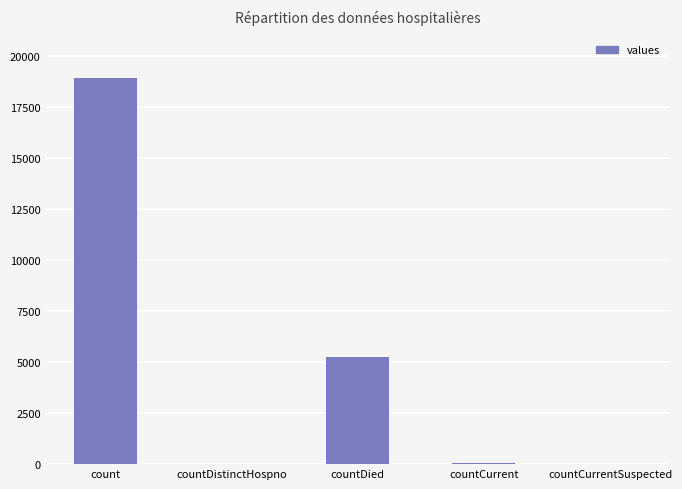

The value at countDied is 5226. True or false?

True